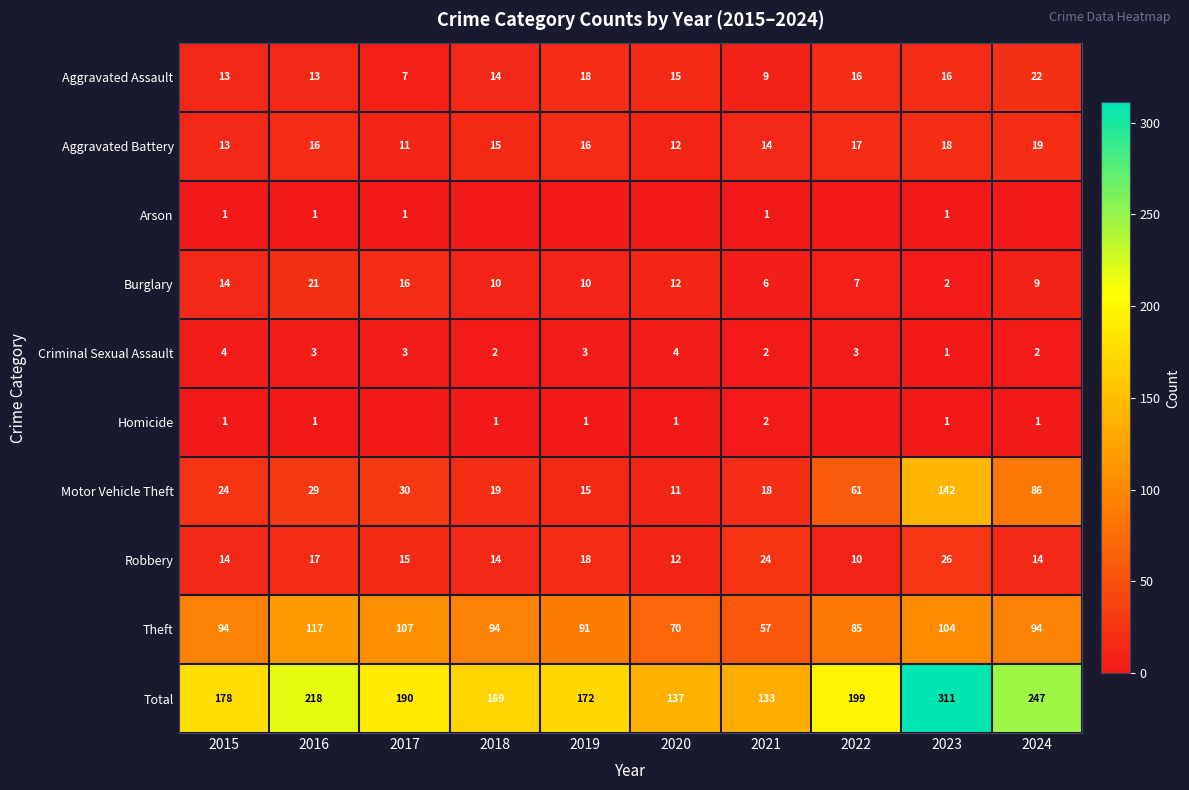

What is the lowest value of the Total series?

133